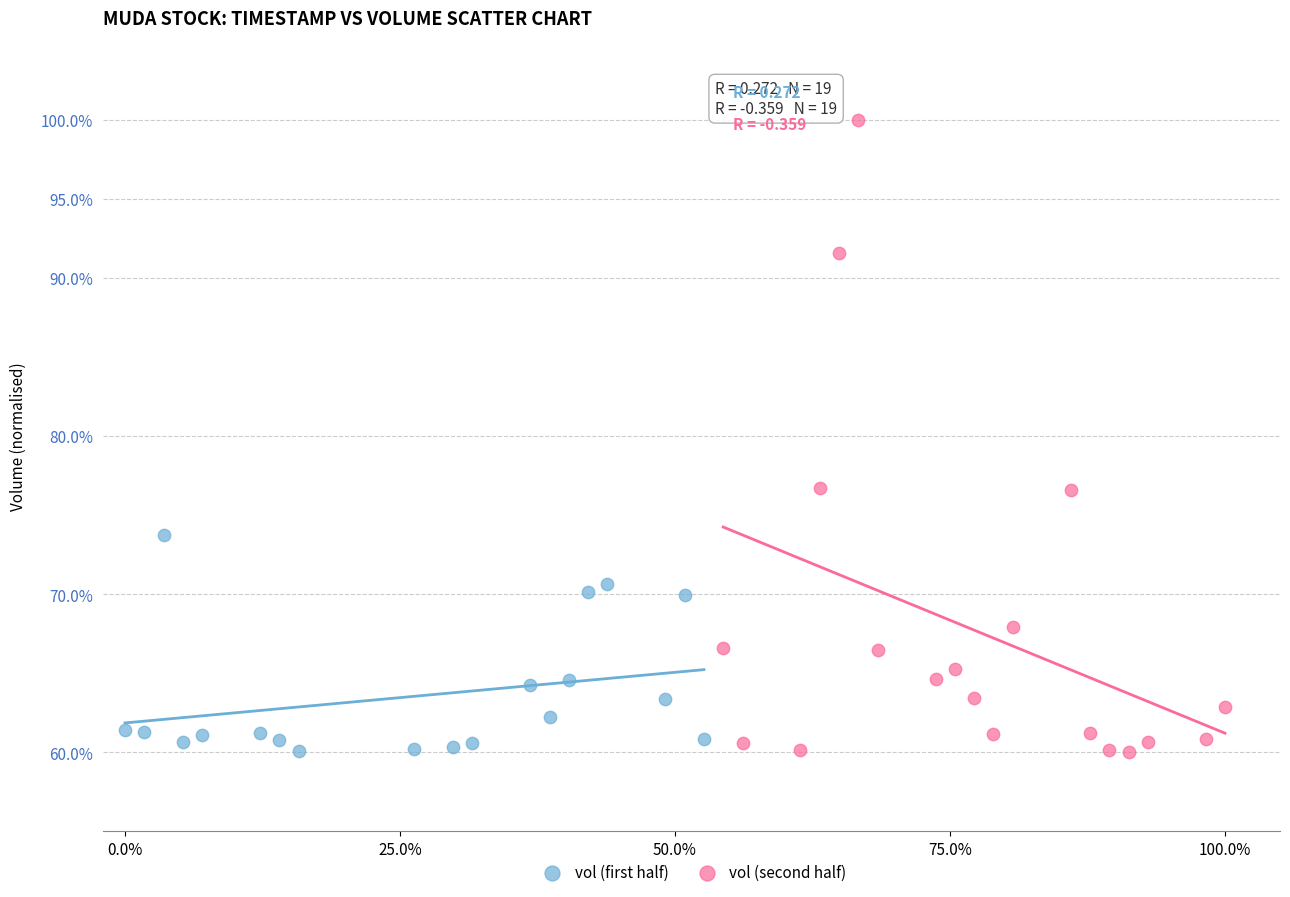

Which series has the largest Y range (max minus min)?

vol (second half)